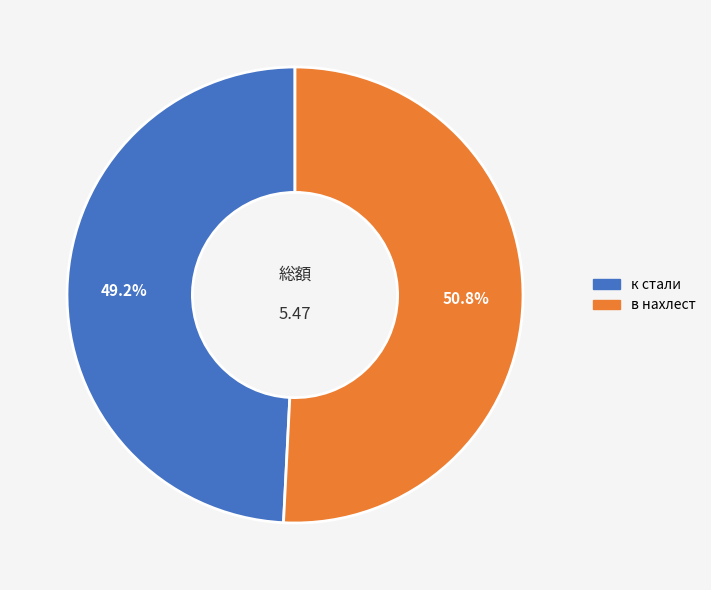

Which slice is the largest?

в нахлест